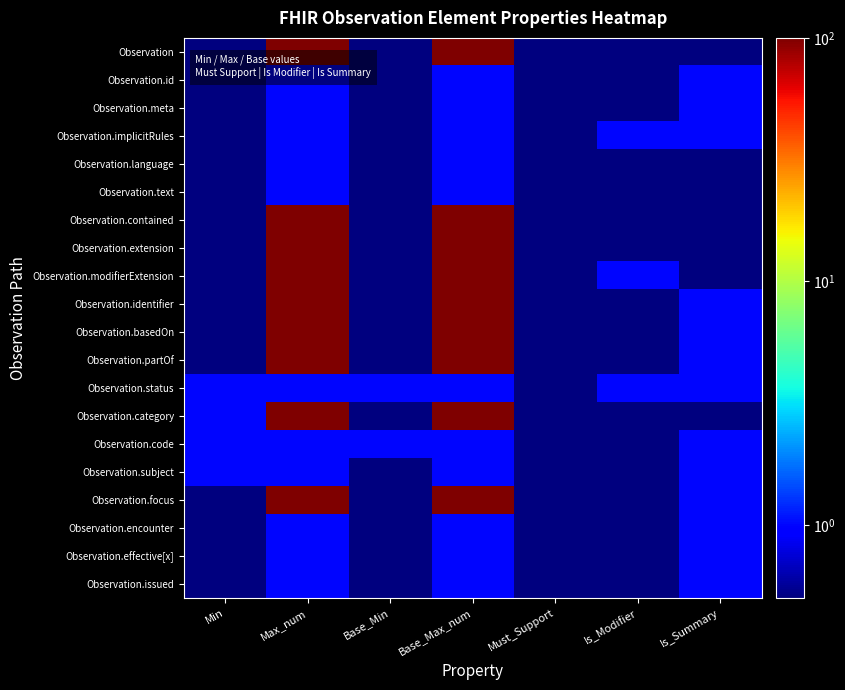

What is the smallest value displayed?

0.5